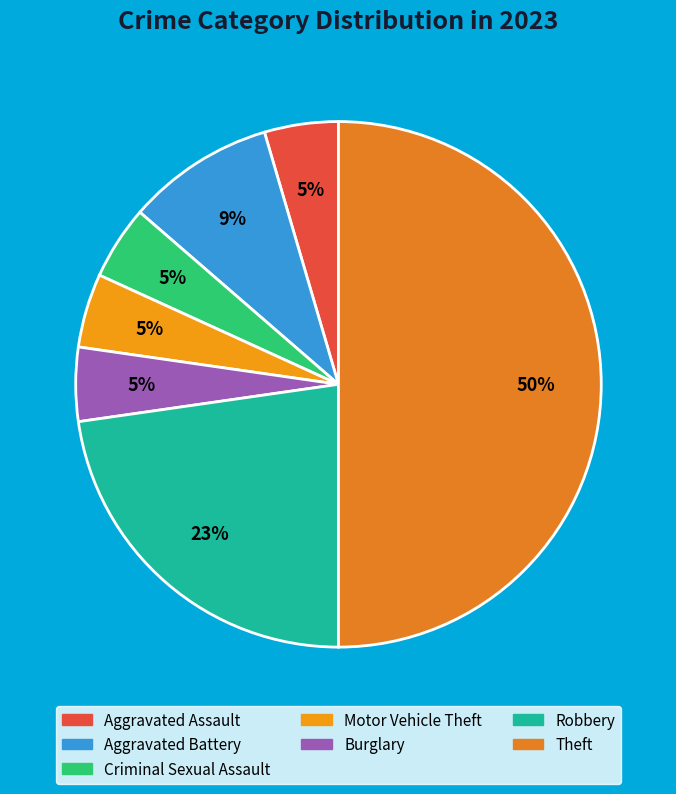

Count the number of slices in the pie.

7